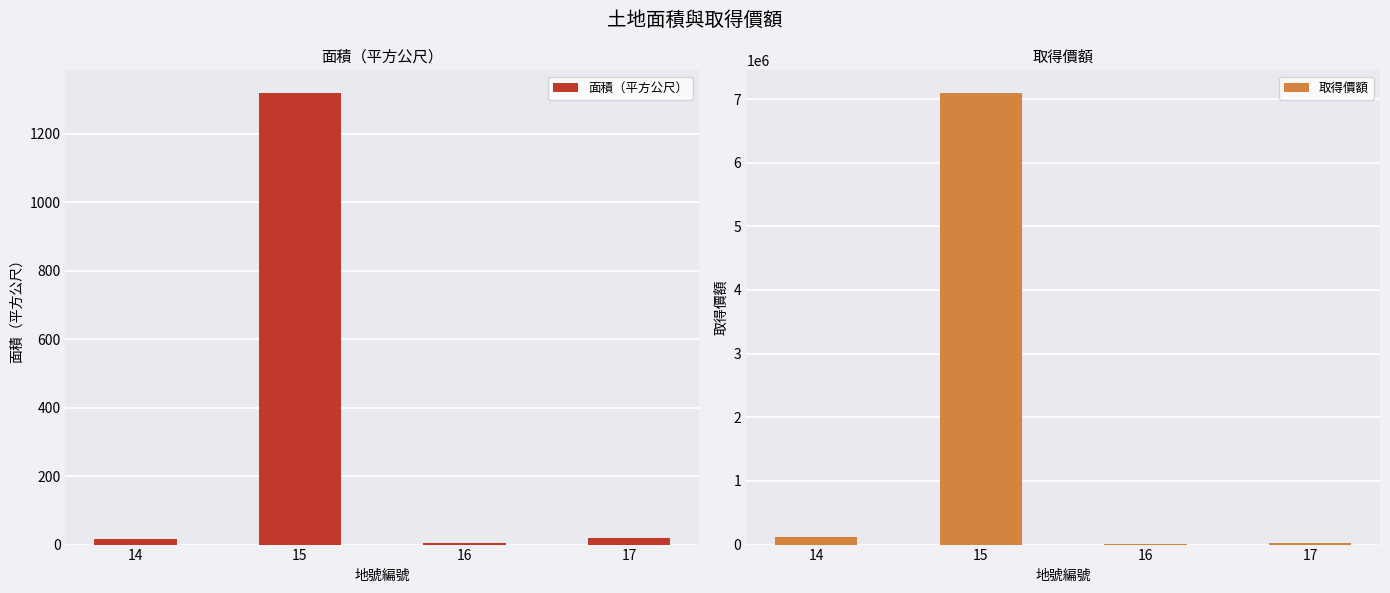

Are the bars grouped side by side (vs. stacked)?

Yes